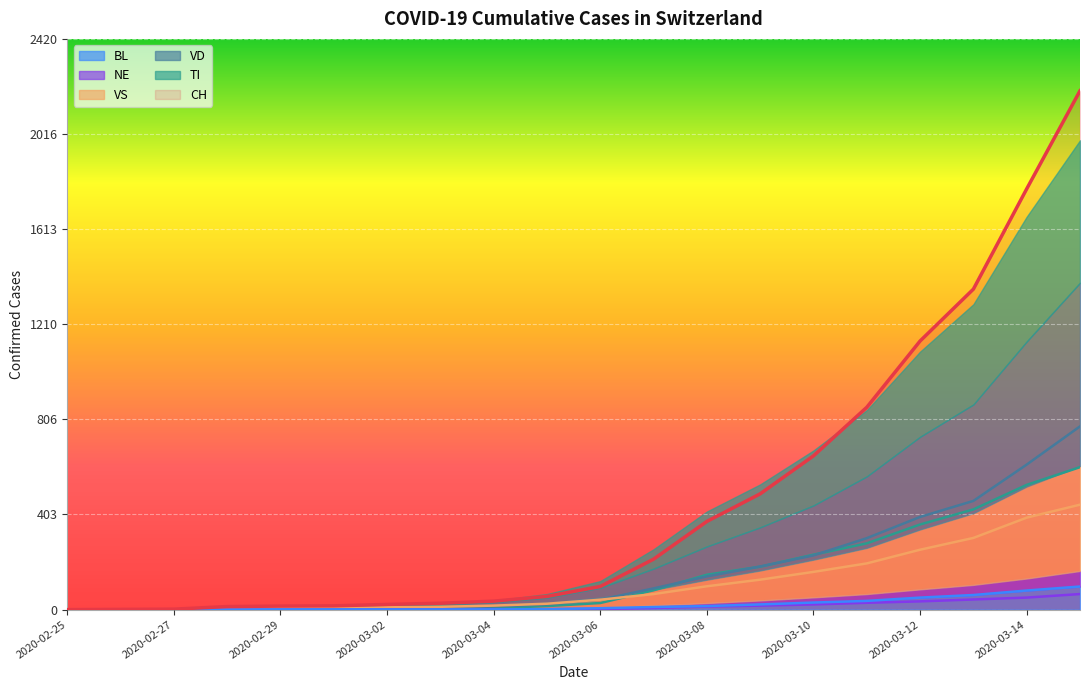

After their last crossing, which series has the higher values: VD or TI?

VD